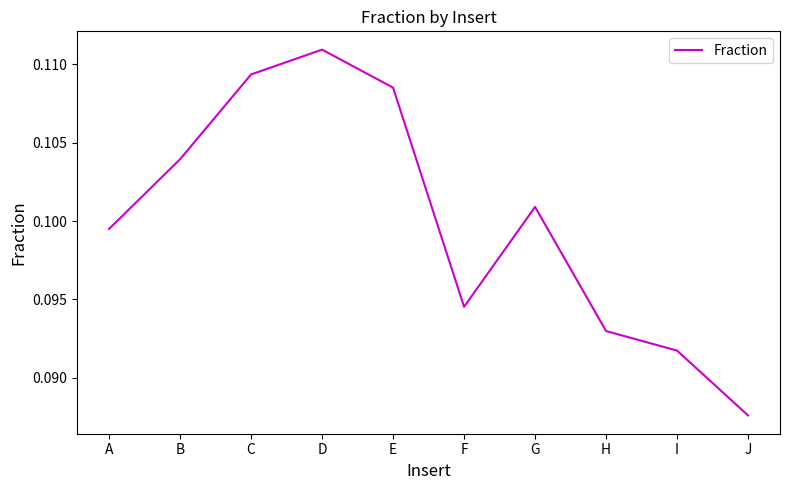

Rank the categories by value from highest to lowest.

D, C, E, B, G, A, F, H, I, J